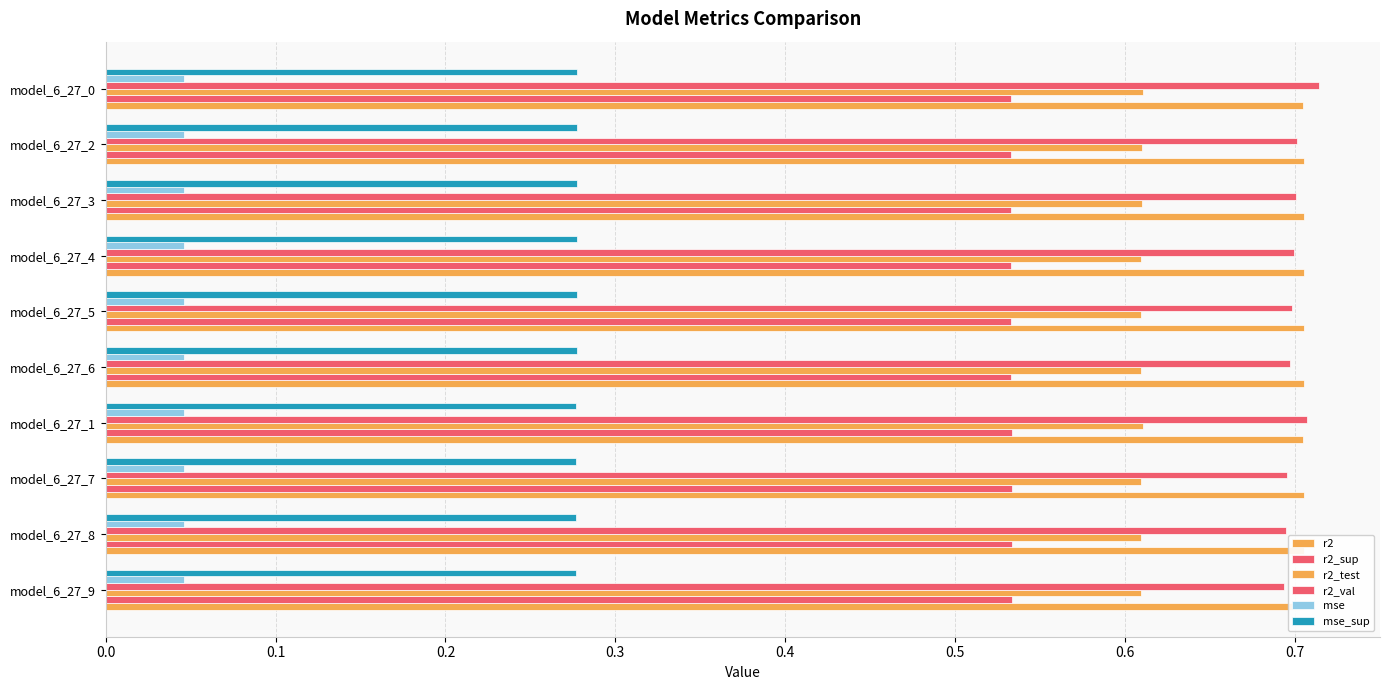

Are the bars horizontal?

Yes